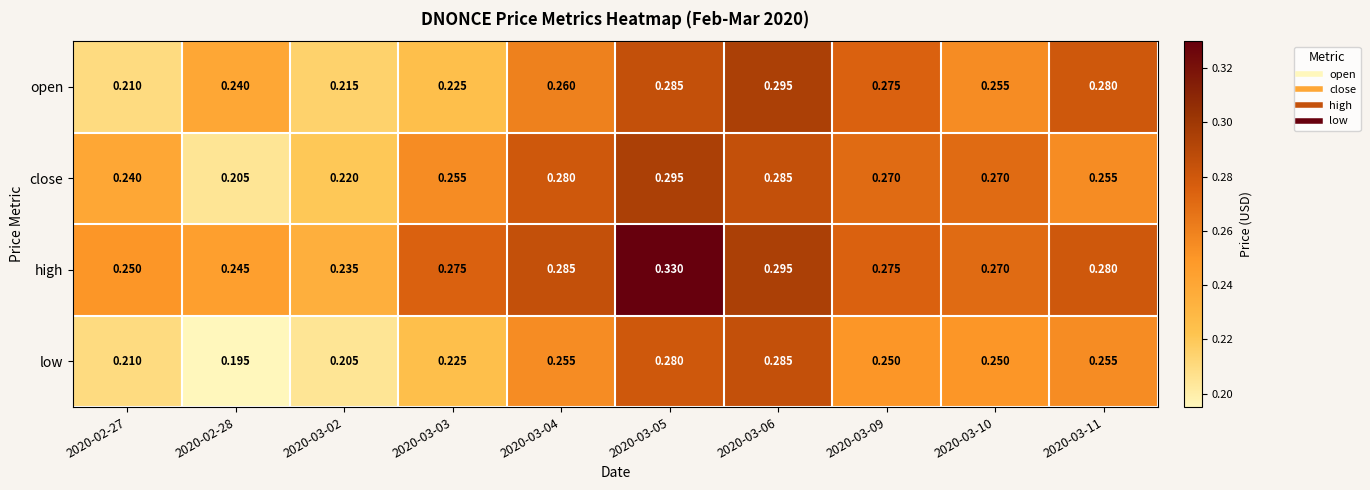

Which series has the largest total across all categories?

high